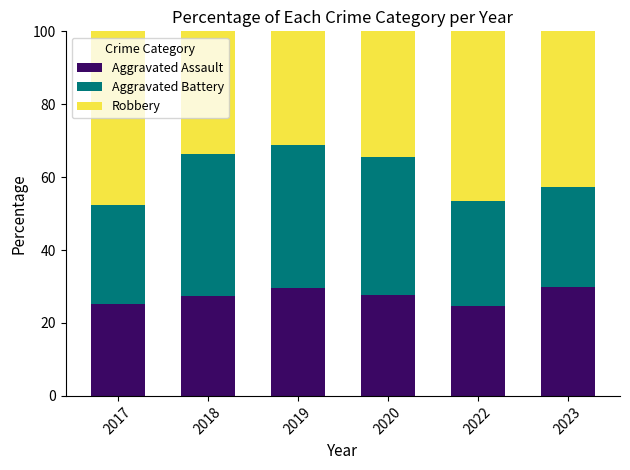

What is the approximate value of Aggravated Assault at 2023?

30.0